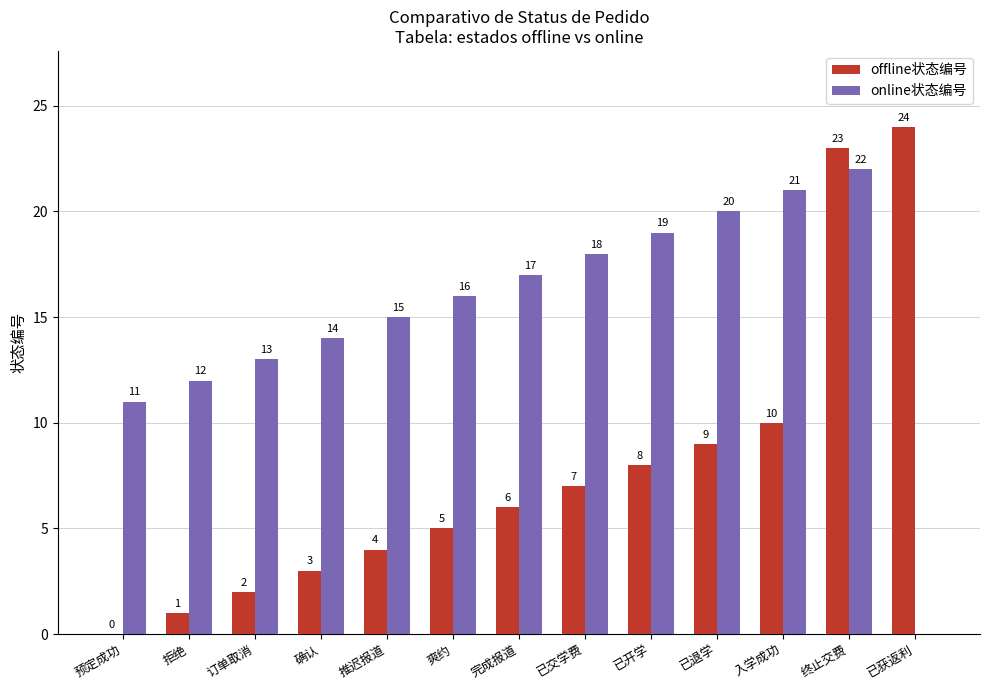

Which series has the largest total across all categories?

online状态编号